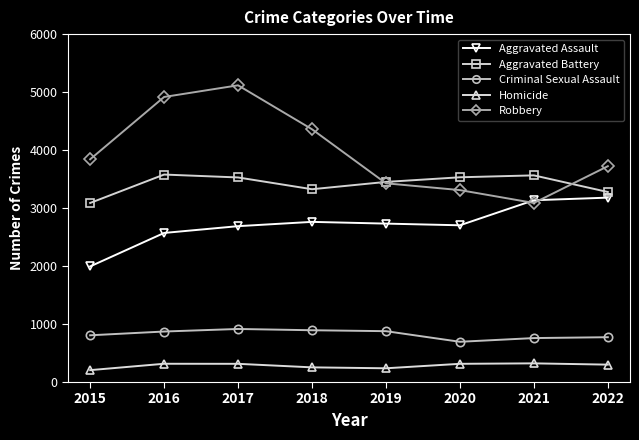

What are all the series names shown in the legend?

Aggravated Assault, Aggravated Battery, Criminal Sexual Assault, Homicide, Robbery